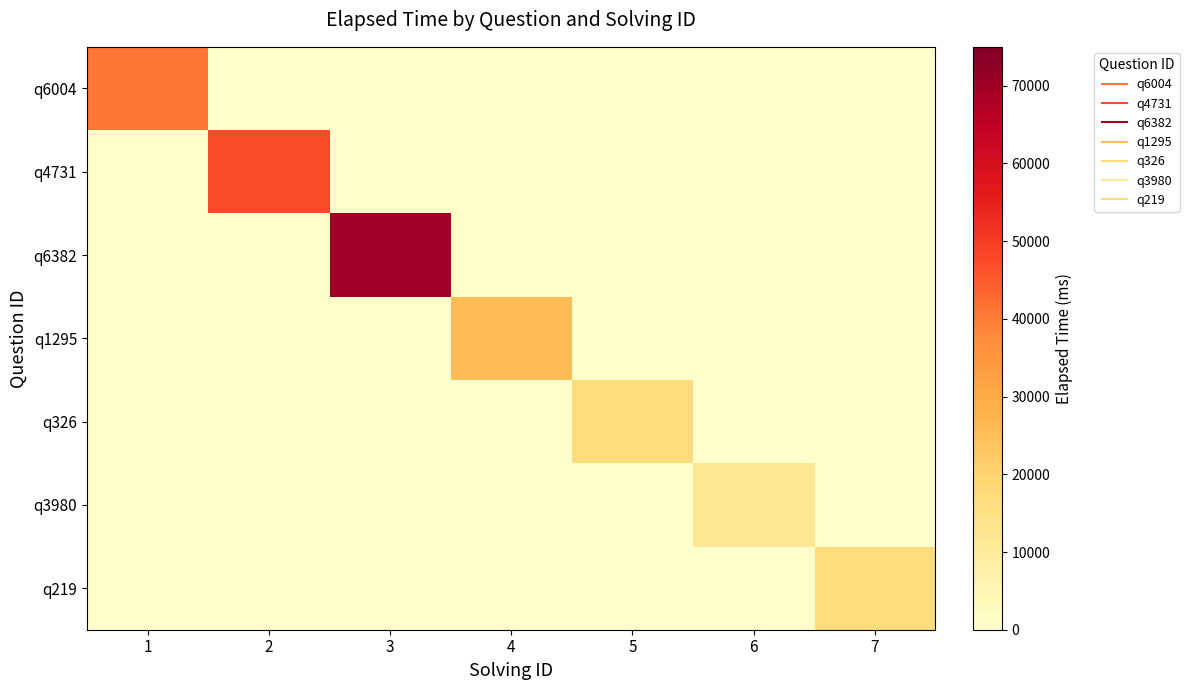

How many categories are shown in the chart?

7